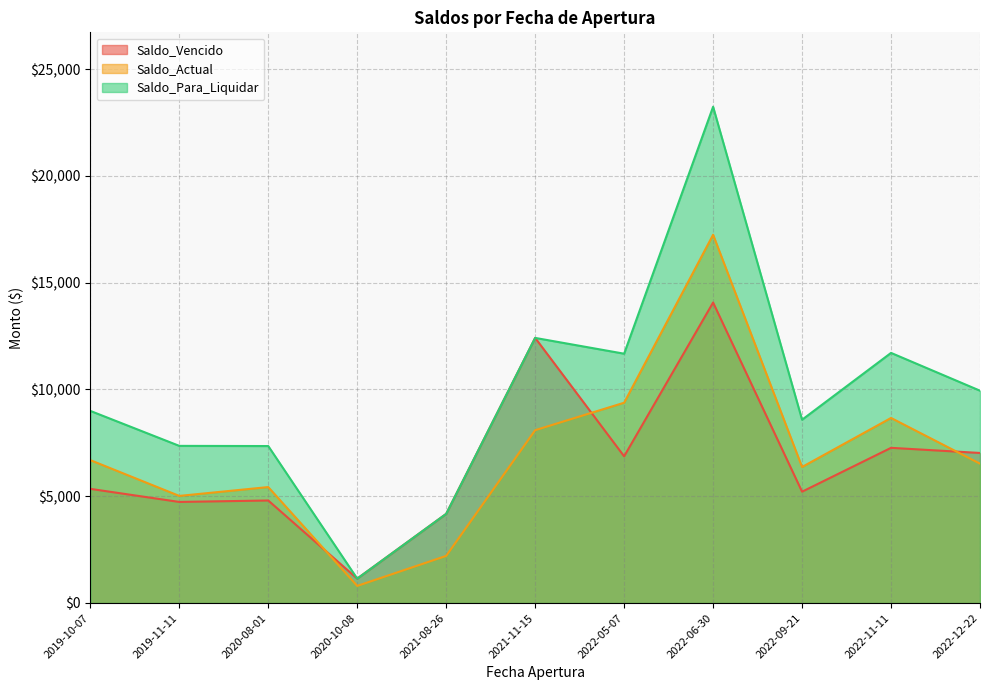

True or false: Saldo_Para_Liquidar has a value of 3651.7 at 2022-05-07.

False